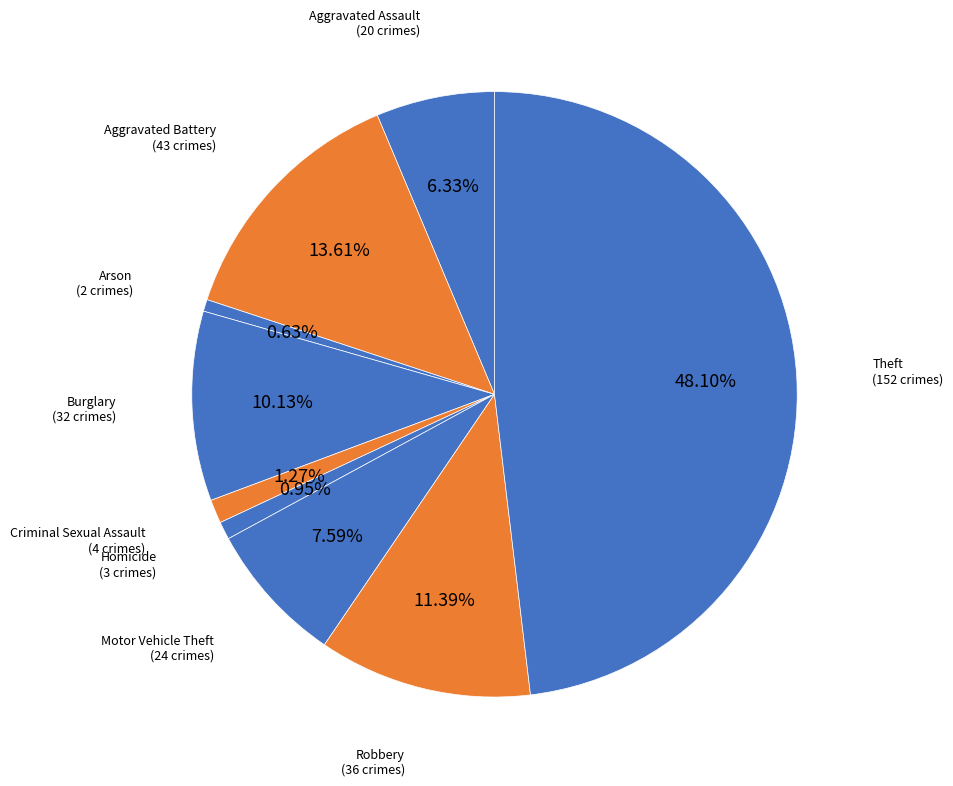

What portion of the pie excludes Criminal Sexual Assault?

98.7%